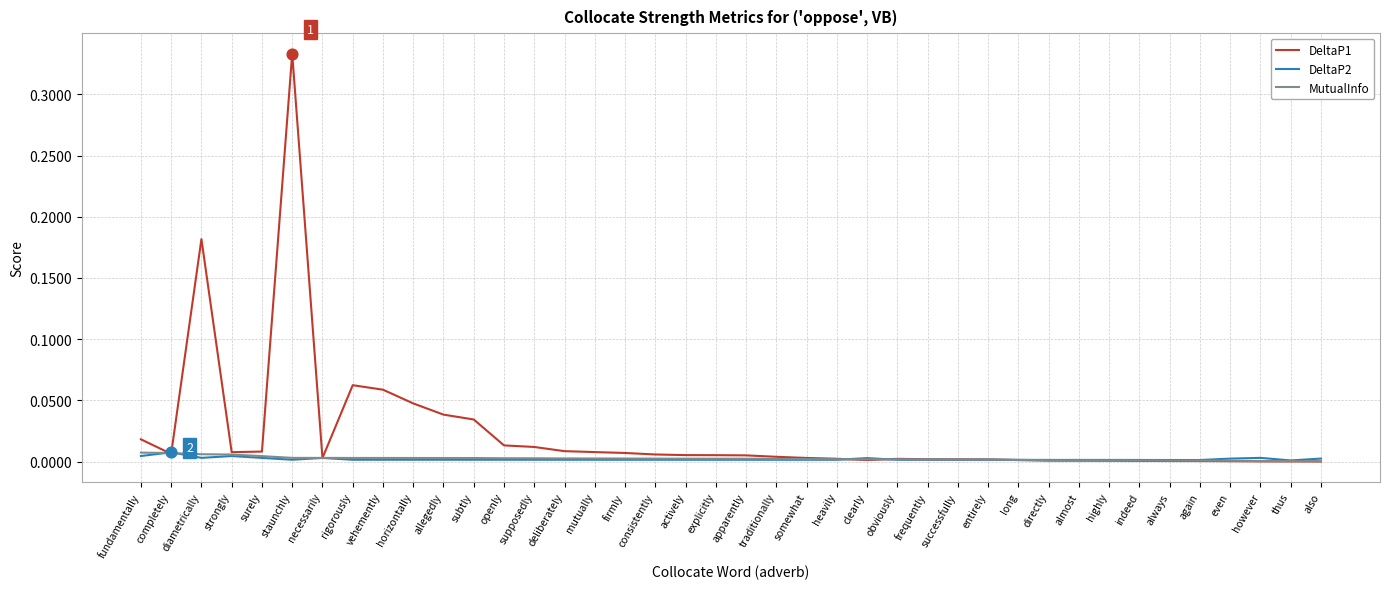

Which series has the widest spread of values?

DeltaP1